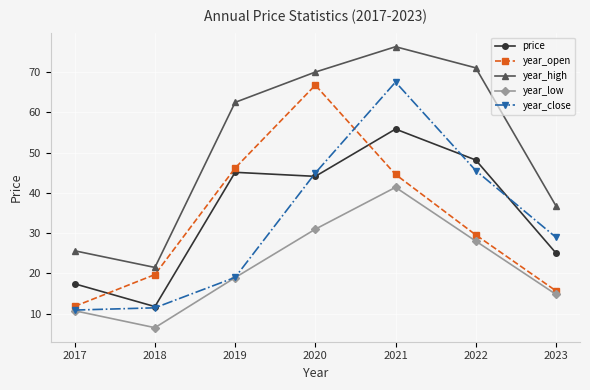

Does the chart have visible grid lines?

Yes